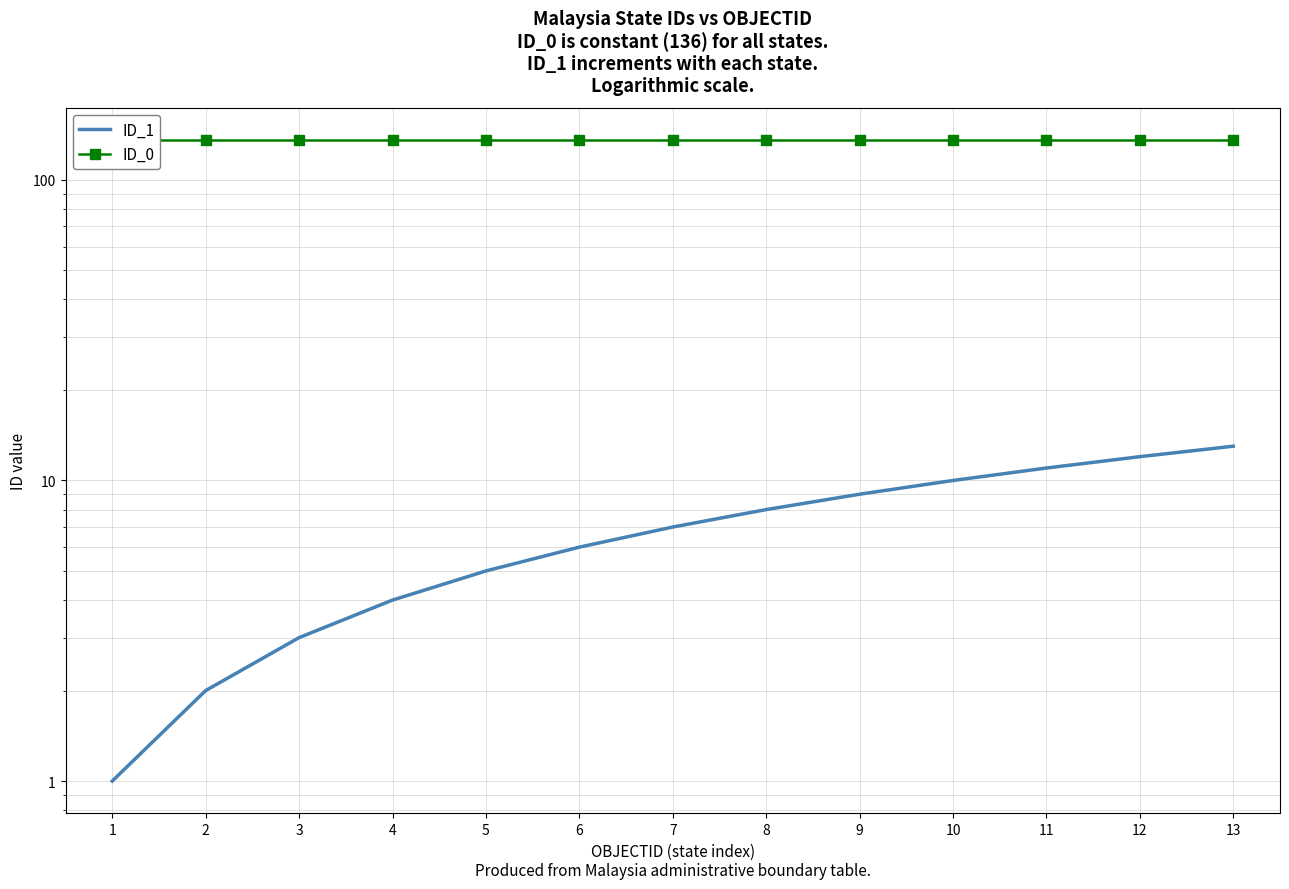

What is the sum of all ID_1 values?

91